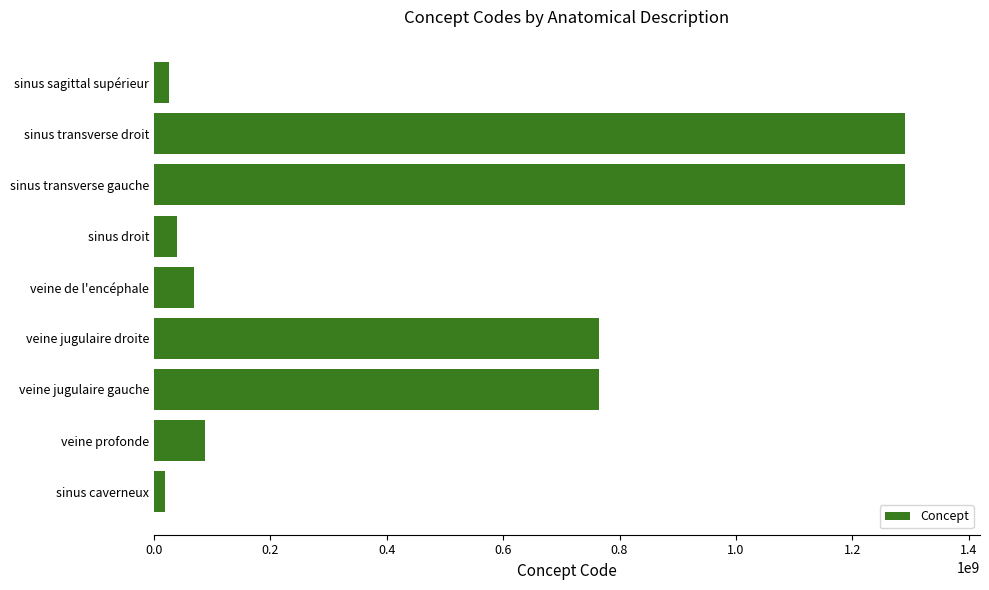

What is the difference between the maximum and minimum values?

1271680995